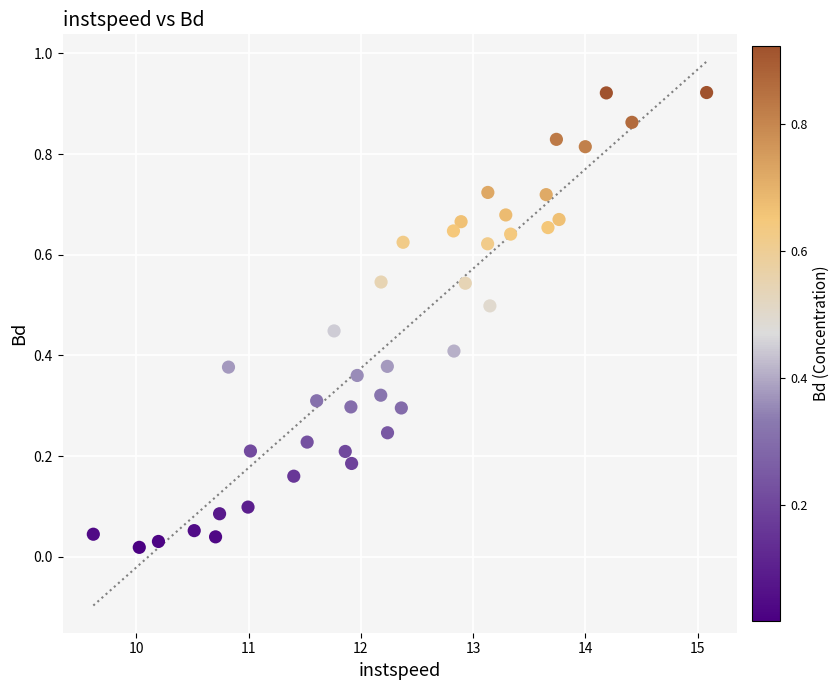

What is the range of X values (max minus min)?

5.5